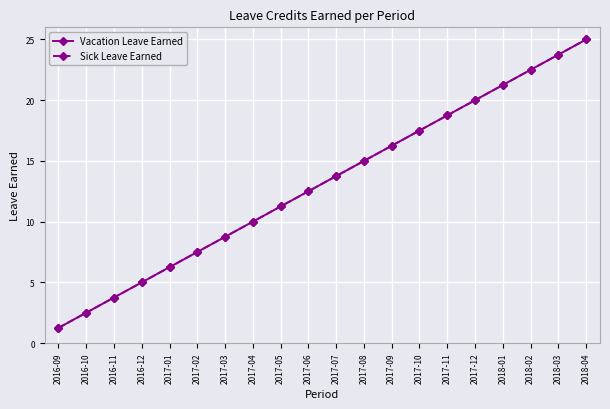

What is the minimum value shown in the chart?

1.2